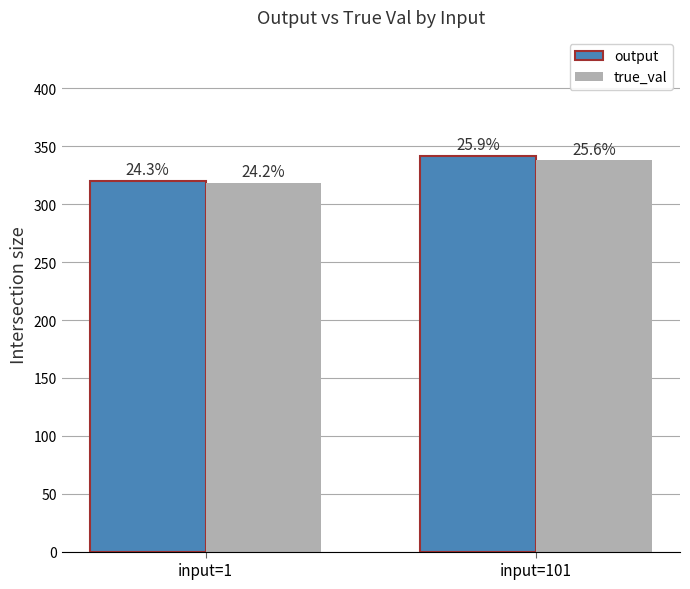

True or false: output has a value of 184.9 at input=101.

False